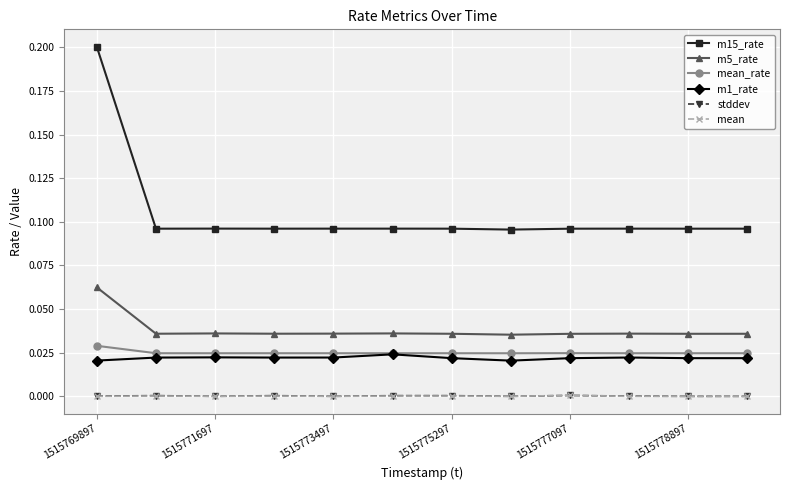

Which series has the widest spread of values?

m15_rate